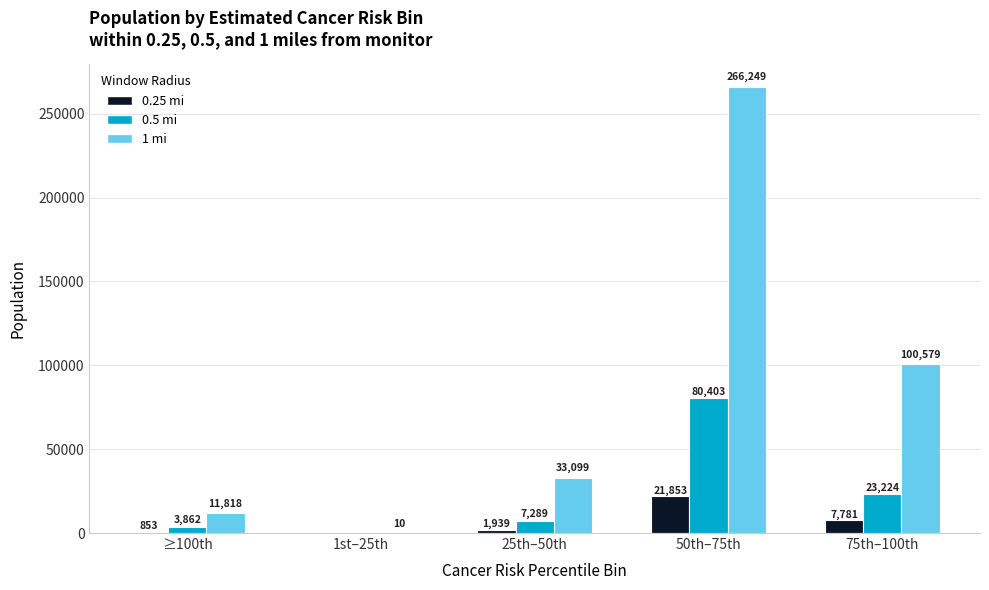

Which label corresponds to the largest value in the chart?

50th–75th